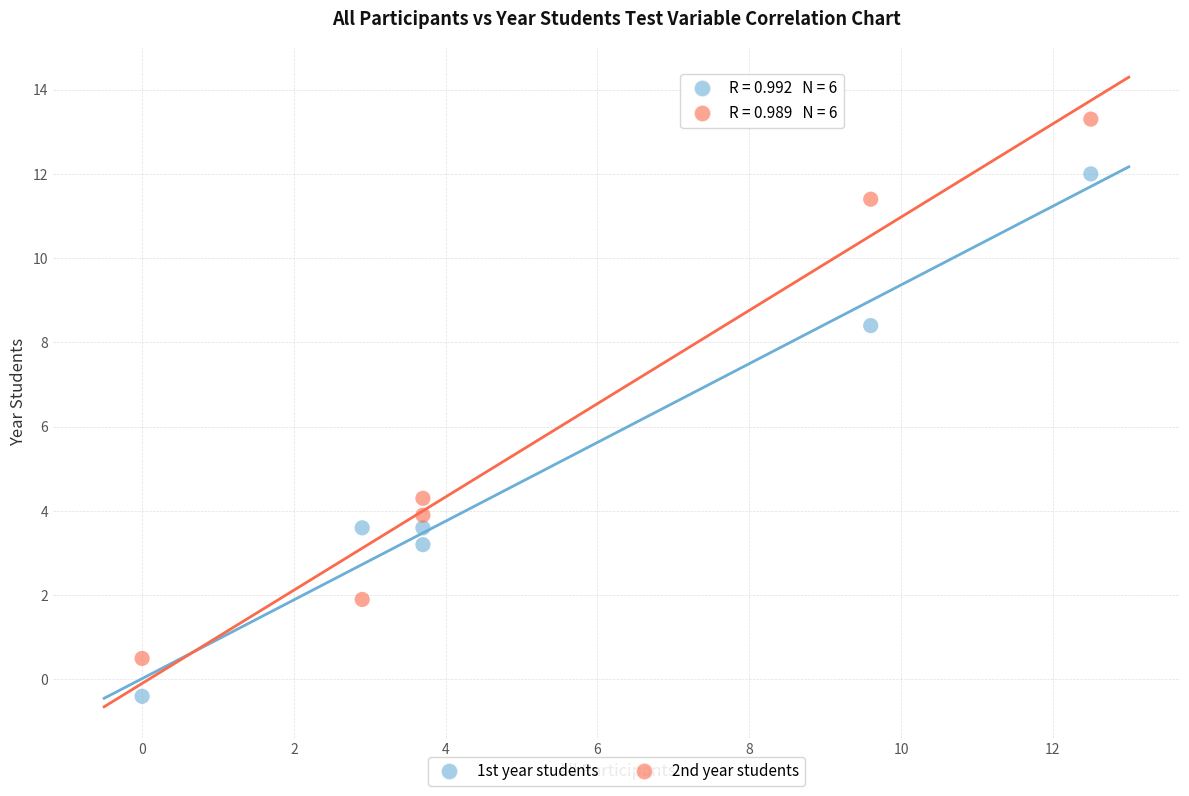

Across all series, what Y value is closest to 6?

4.3